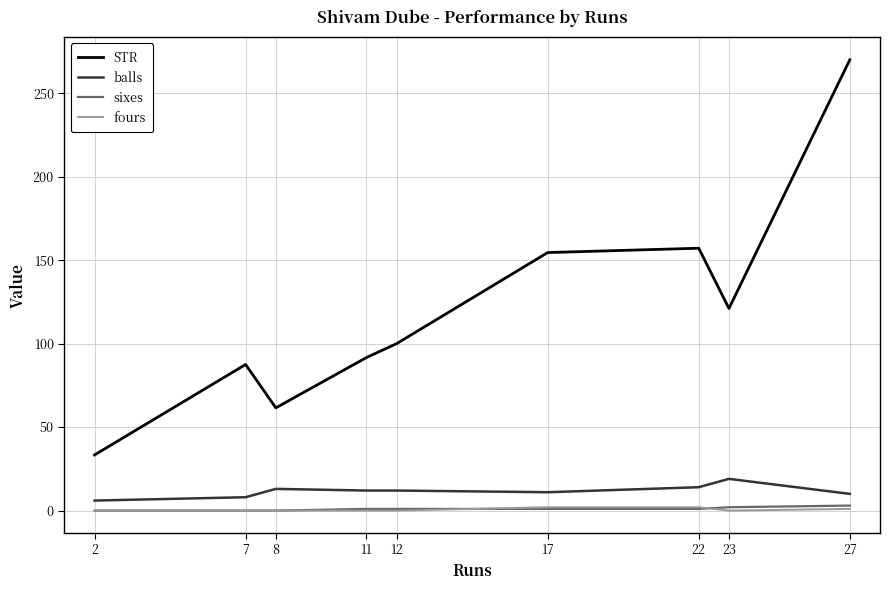

Count the sixes values in the range 0 to 1.

7